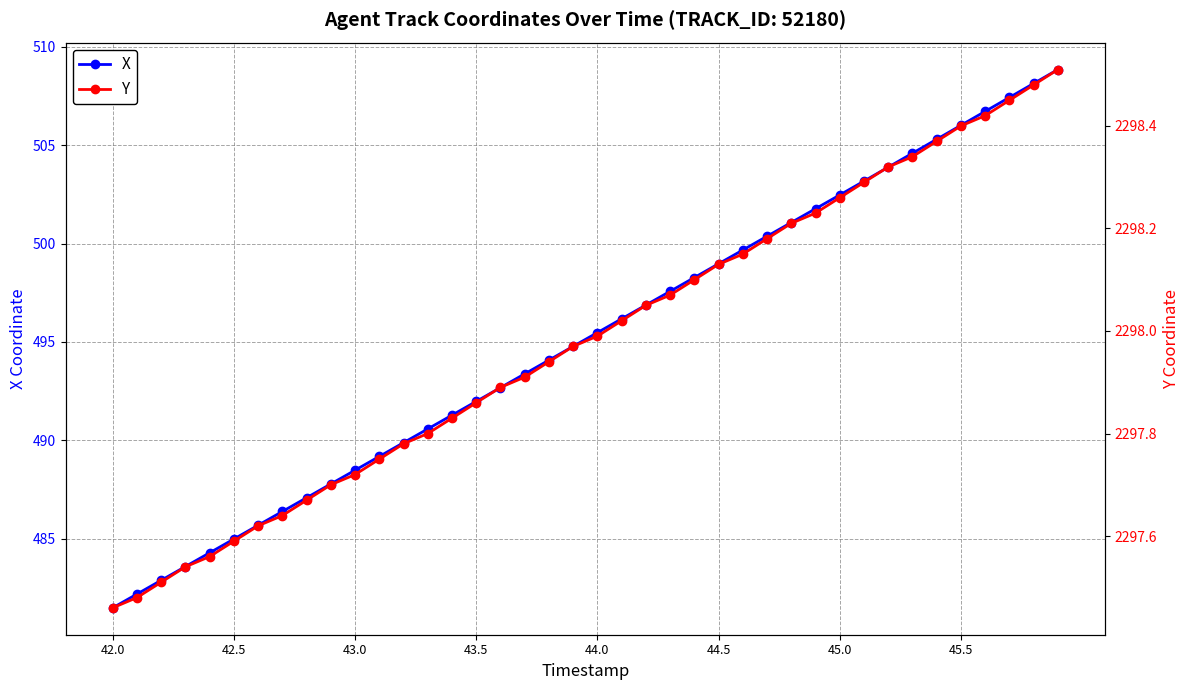

Which series has the largest total across all categories?

Y